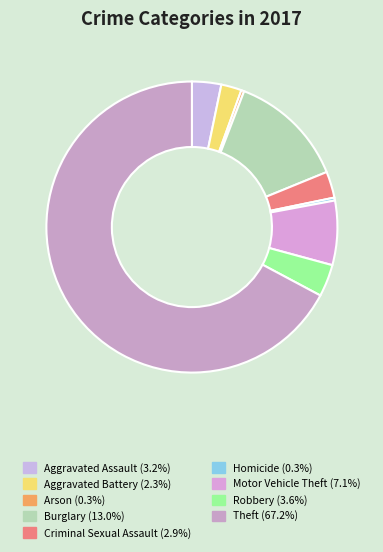

The Burglary slice represents 2% of the pie. True or false?

False